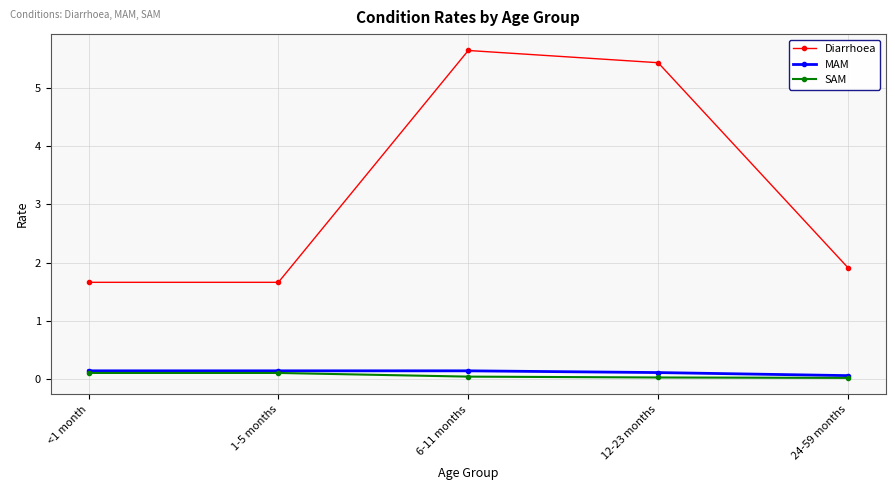

At which category is the sum across all series the highest?

6-11 months